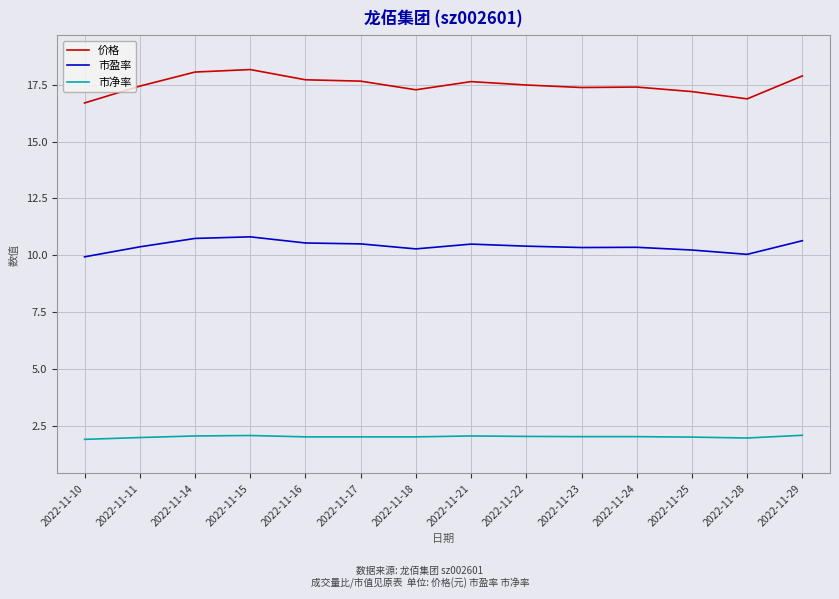

What is the maximum value shown in the chart?

18.2